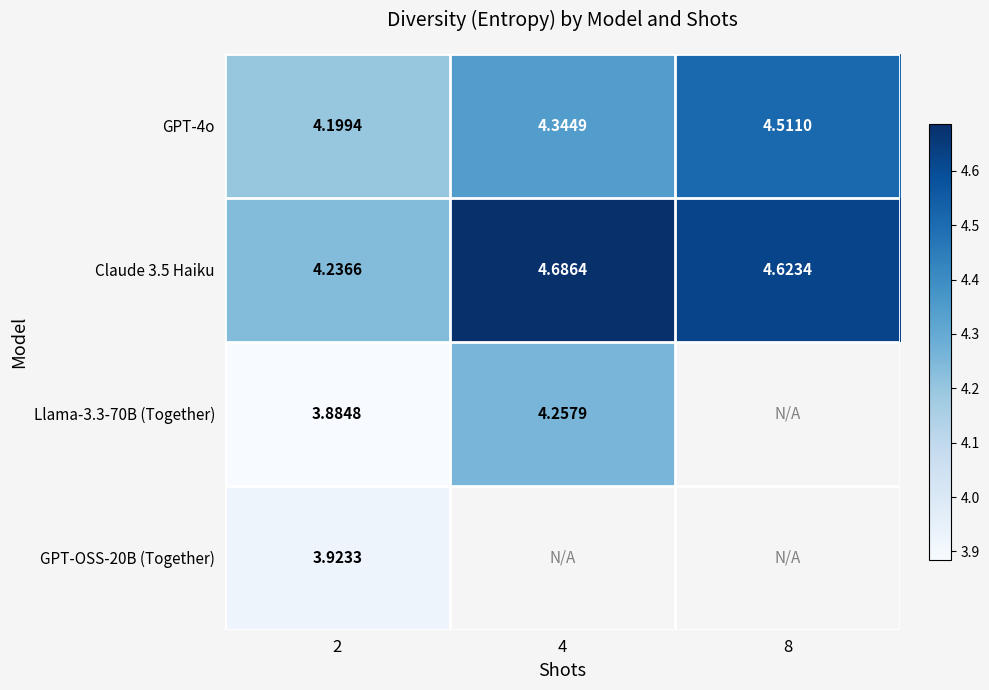

At which label is Claude 3.5 Haiku closest to 4?

2